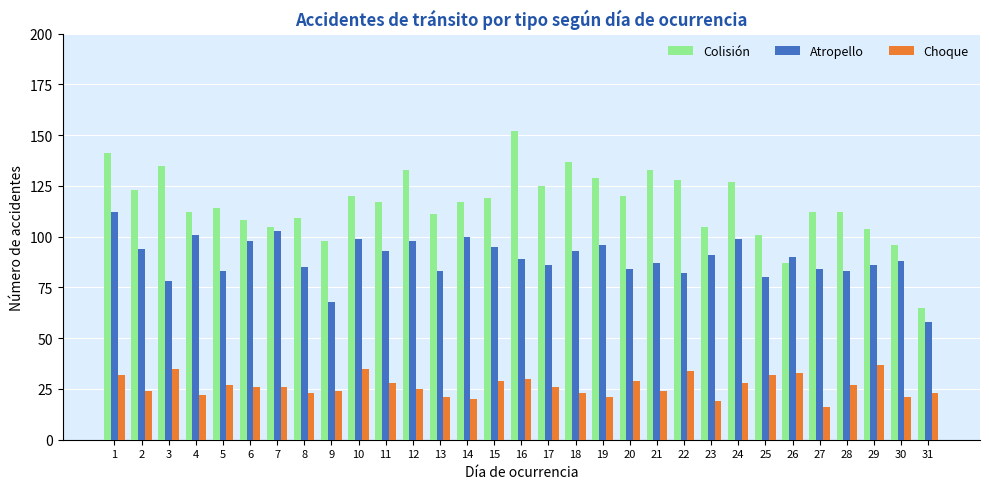

What are all the series names shown in the legend?

Colisión, Atropello, Choque